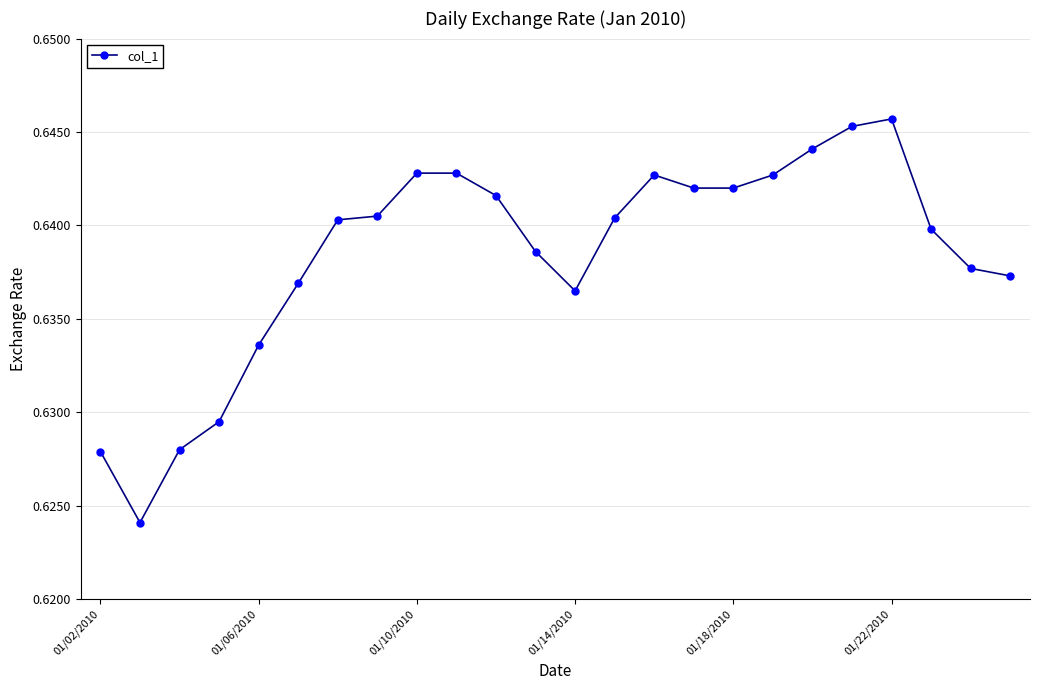

Does the chart display data point markers on the line(s)?

Yes